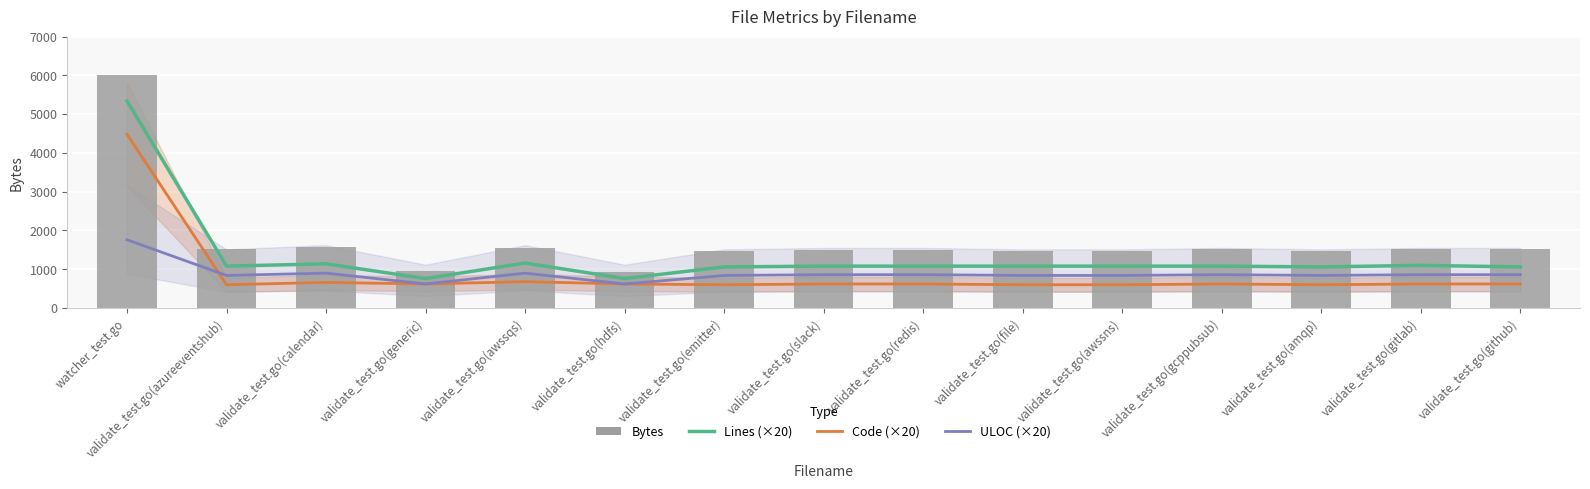

The Lines (×20) series shows 1080 at validate_test.go(slack). True or false?

True